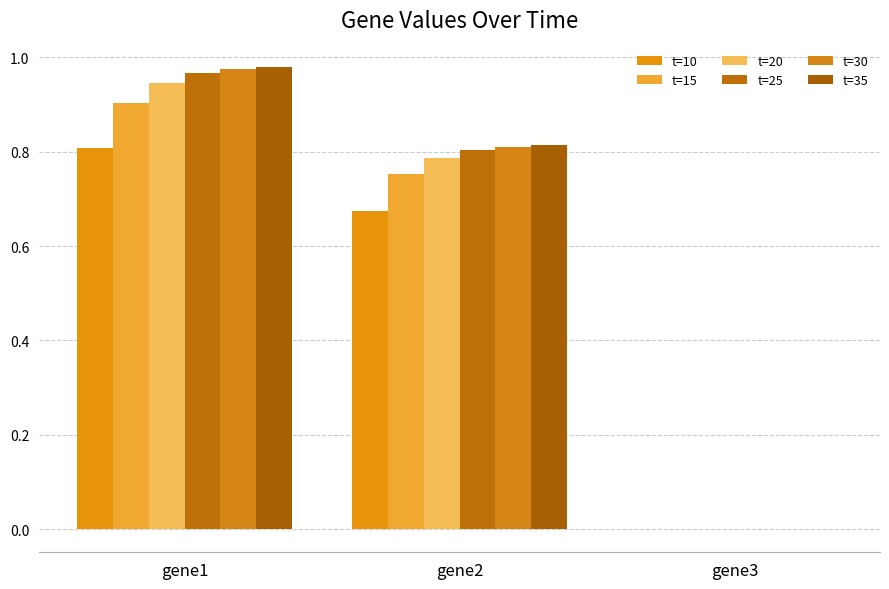

Count the number of data series in this chart.

6